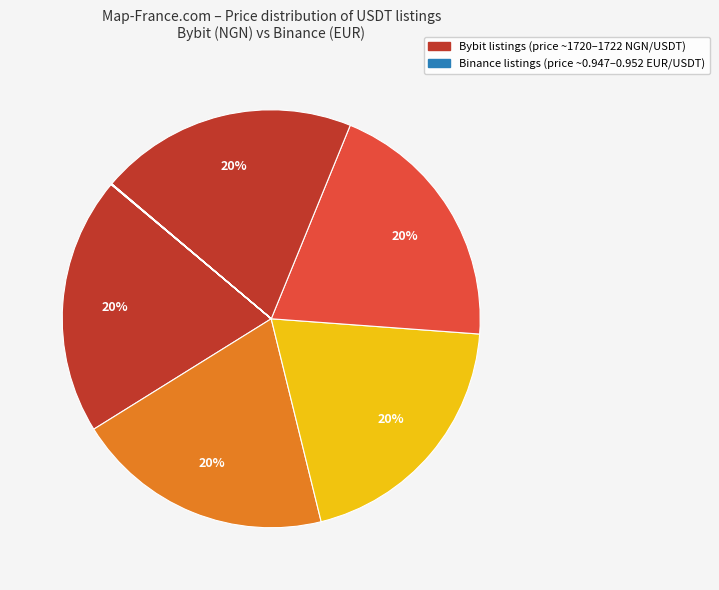

Count the number of slices in the pie.

11